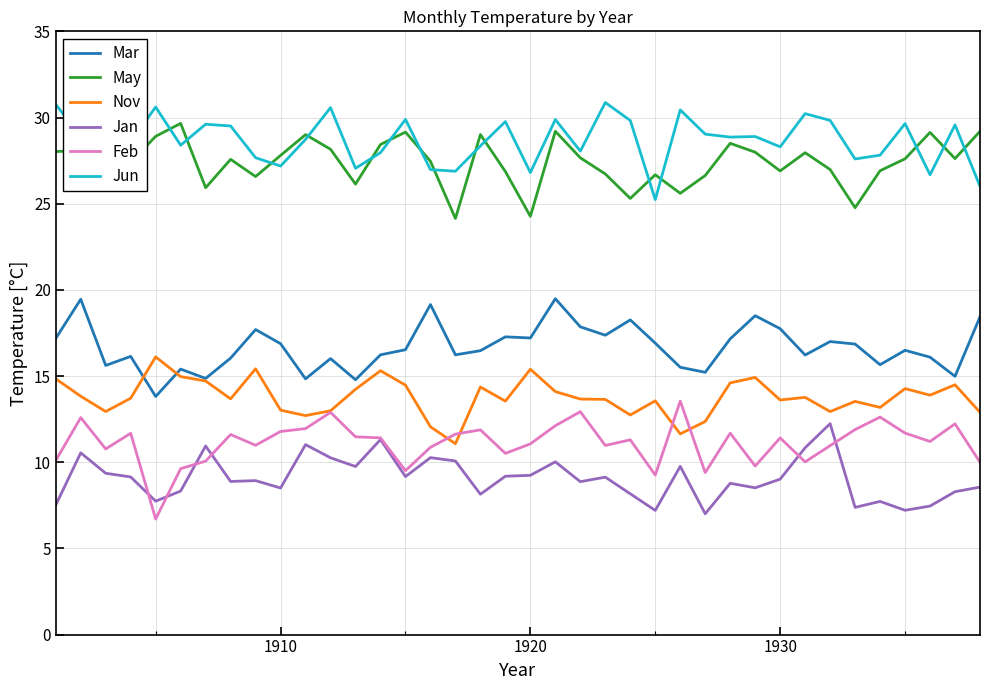

List the series in order of their peak value, highest first.

Jun, May, Mar, Nov, Feb, Jan